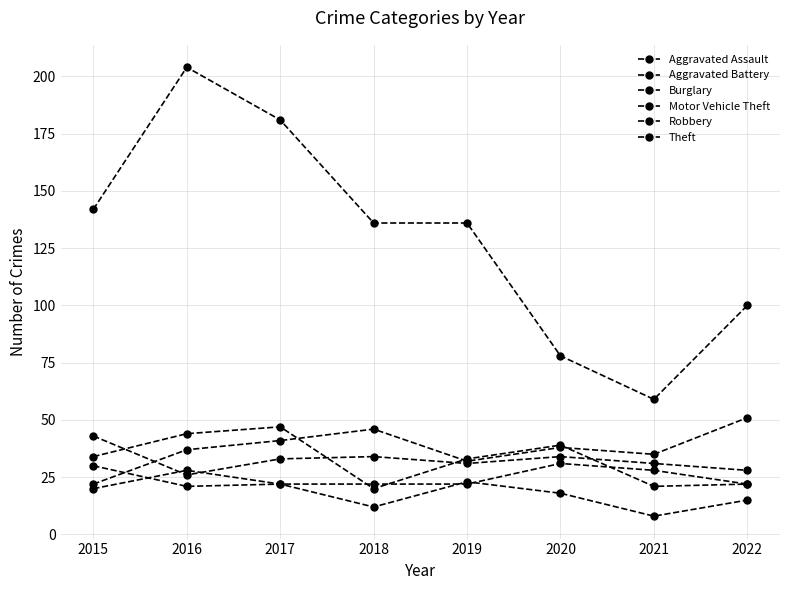

The value of Aggravated Assault at 2015 is 35. True or false?

False